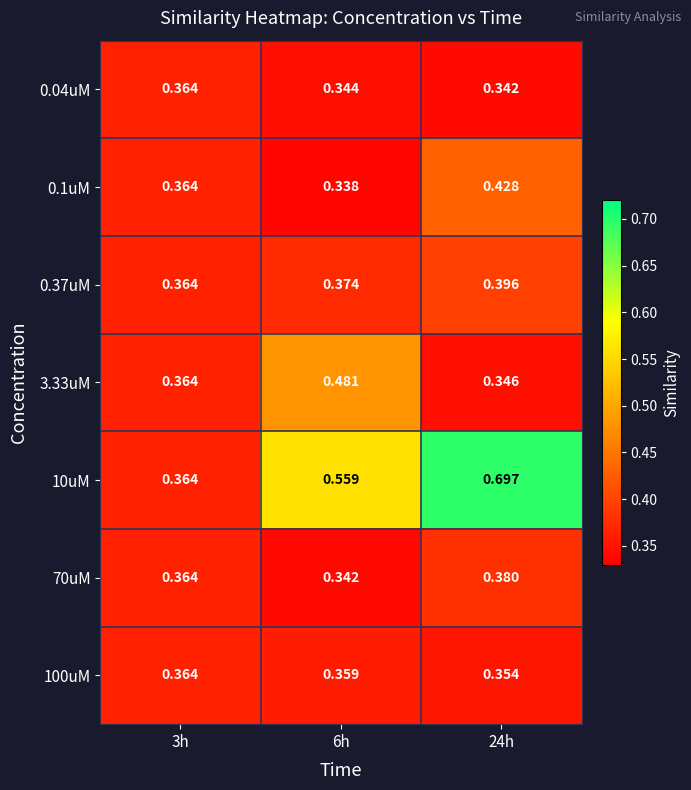

Is the value of 0.37uM at 24h greater than the value of 10uM at 24h?

No